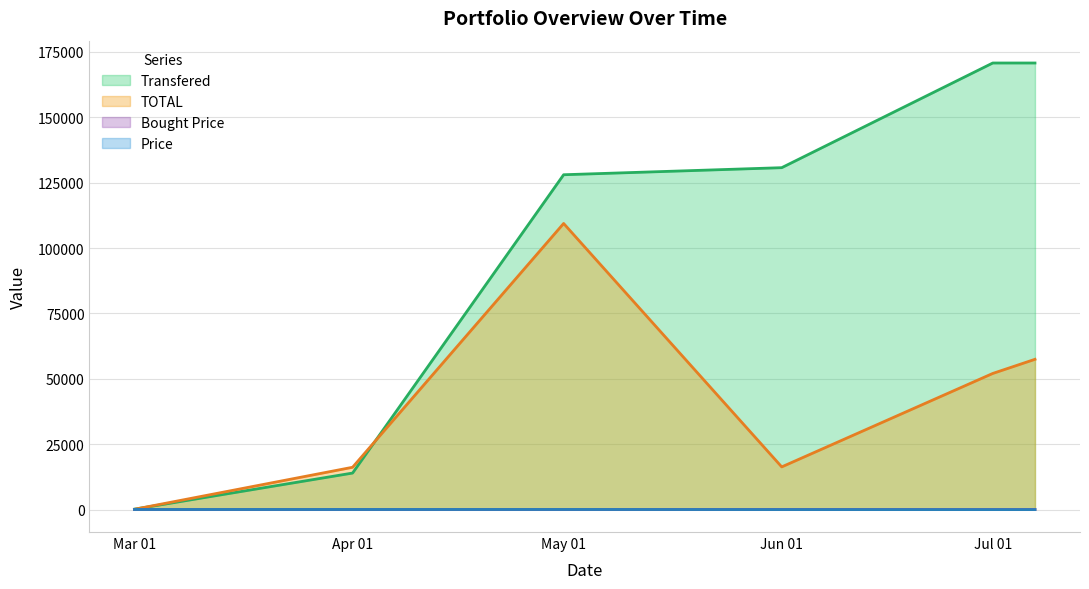

Is the value of Bought Price at Apr 01 greater than the value of TOTAL at Jul 01?

No